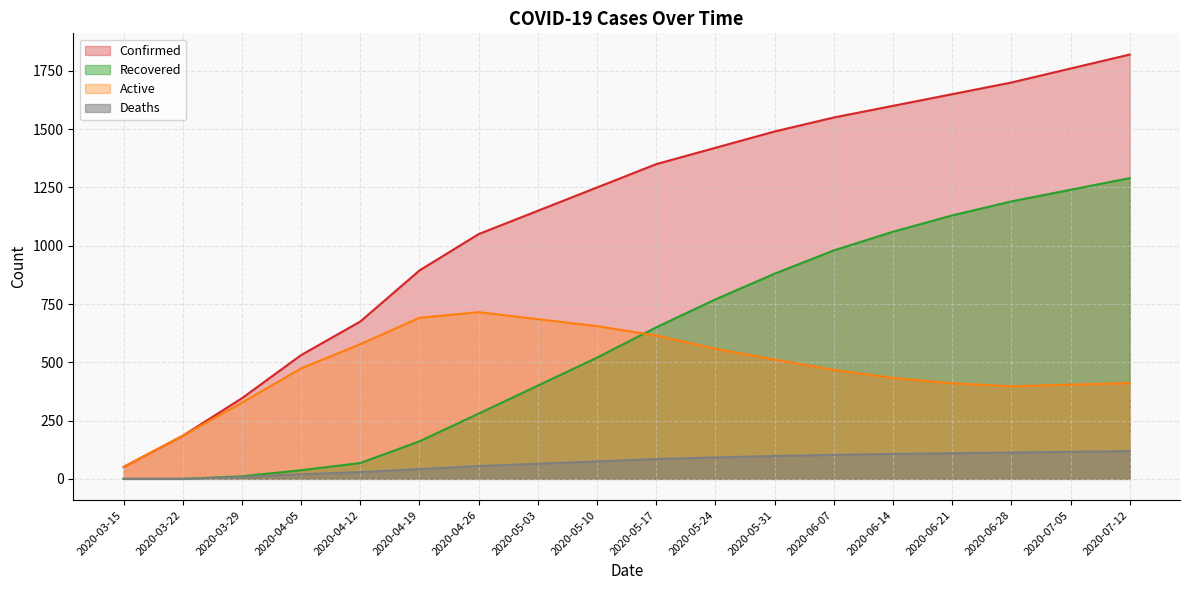

What is the sum of all Confirmed values?

20472